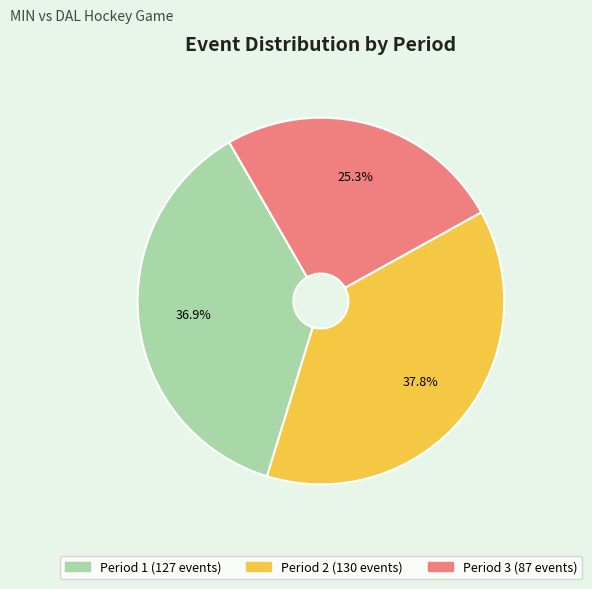

Does any single category account for the majority?

No